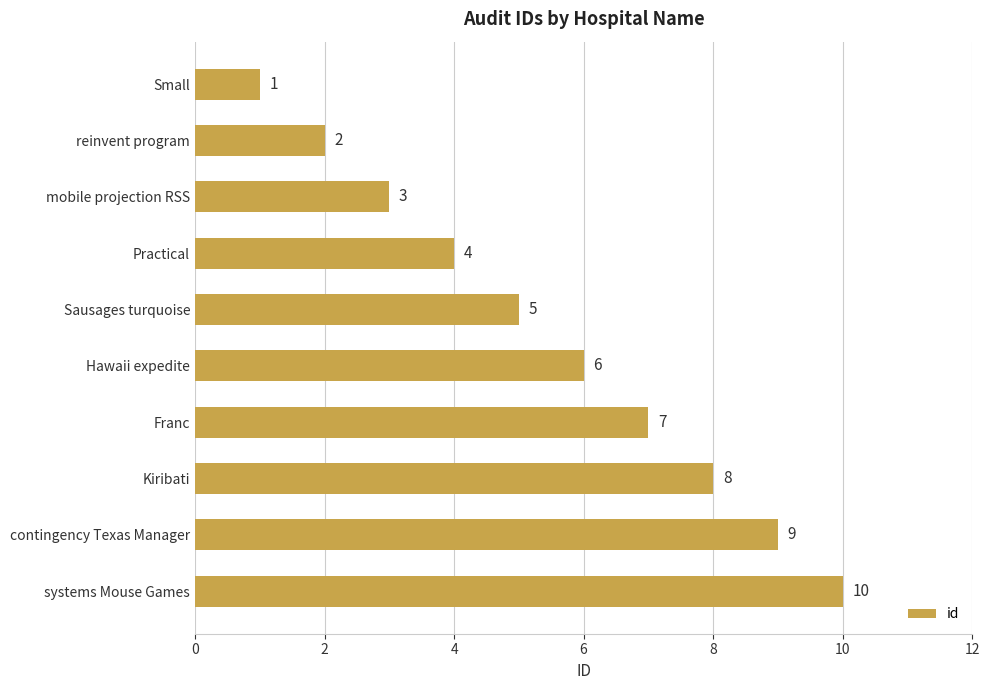

The value at Sausages turquoise is 5. True or false?

True